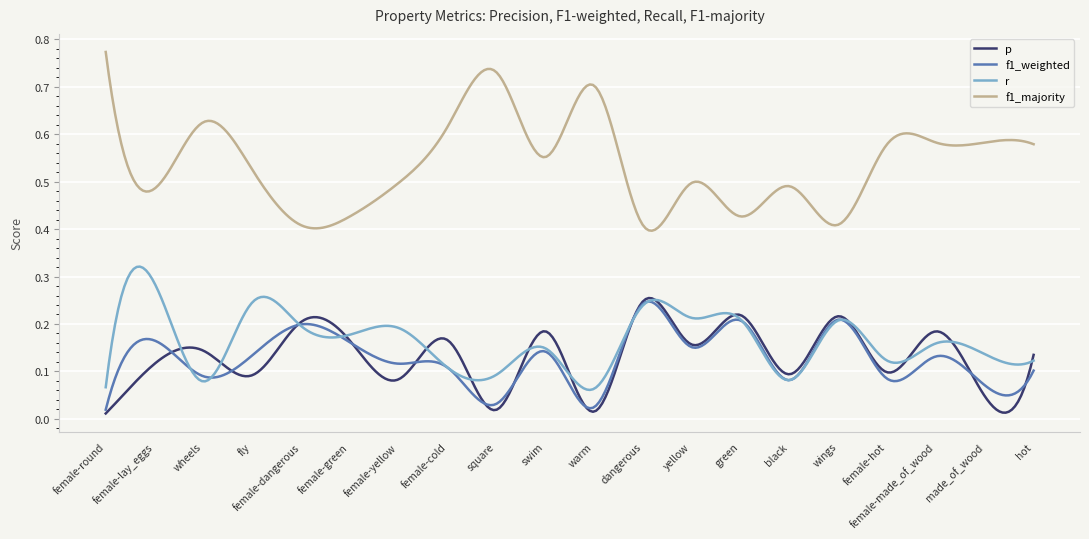

Which series has the largest total across all categories?

f1_majority